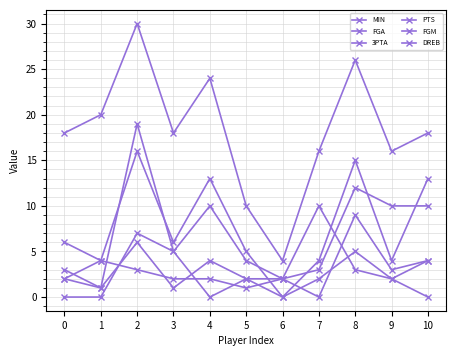

Which label corresponds to the largest value in the chart?

2